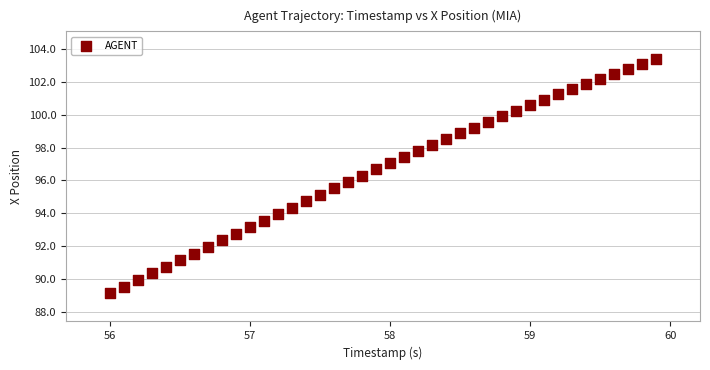

What is the range of X values (max minus min)?

3.9